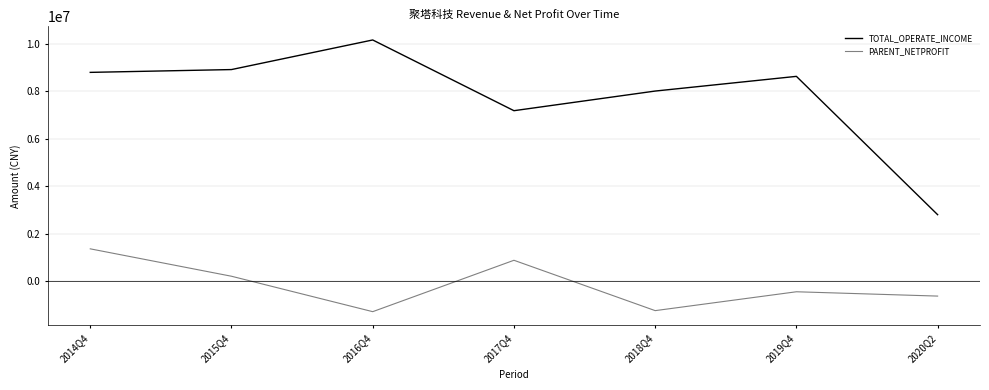

At which label does PARENT_NETPROFIT first exceed -443520?

2014Q4